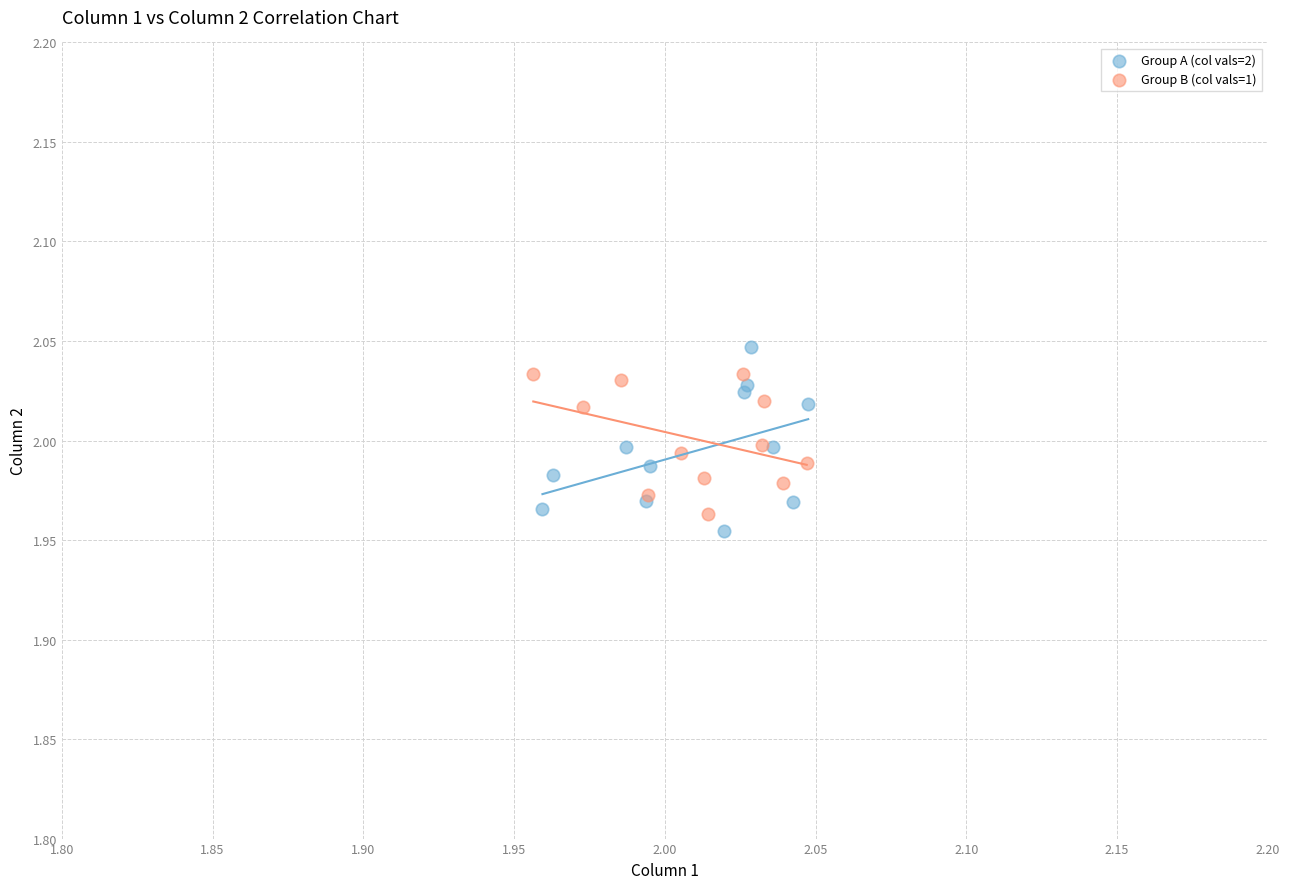

Which series has the largest Y range (max minus min)?

Group A (col vals=2)